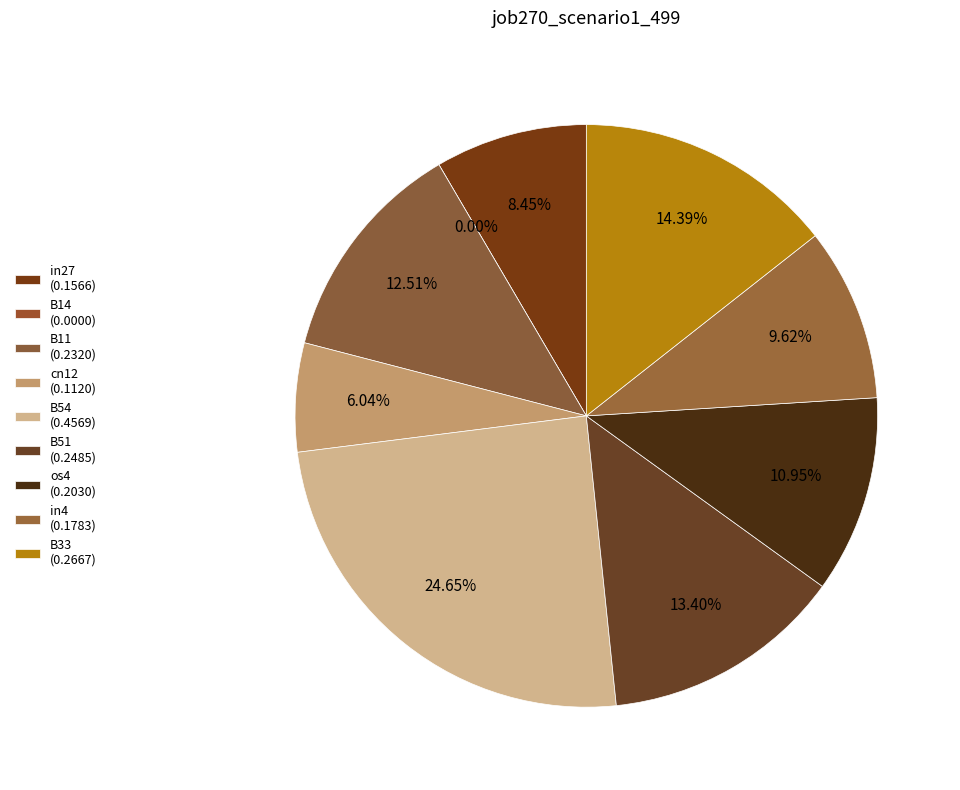

To the nearest percent, what is the combined percentage of B33 and B11?

27%